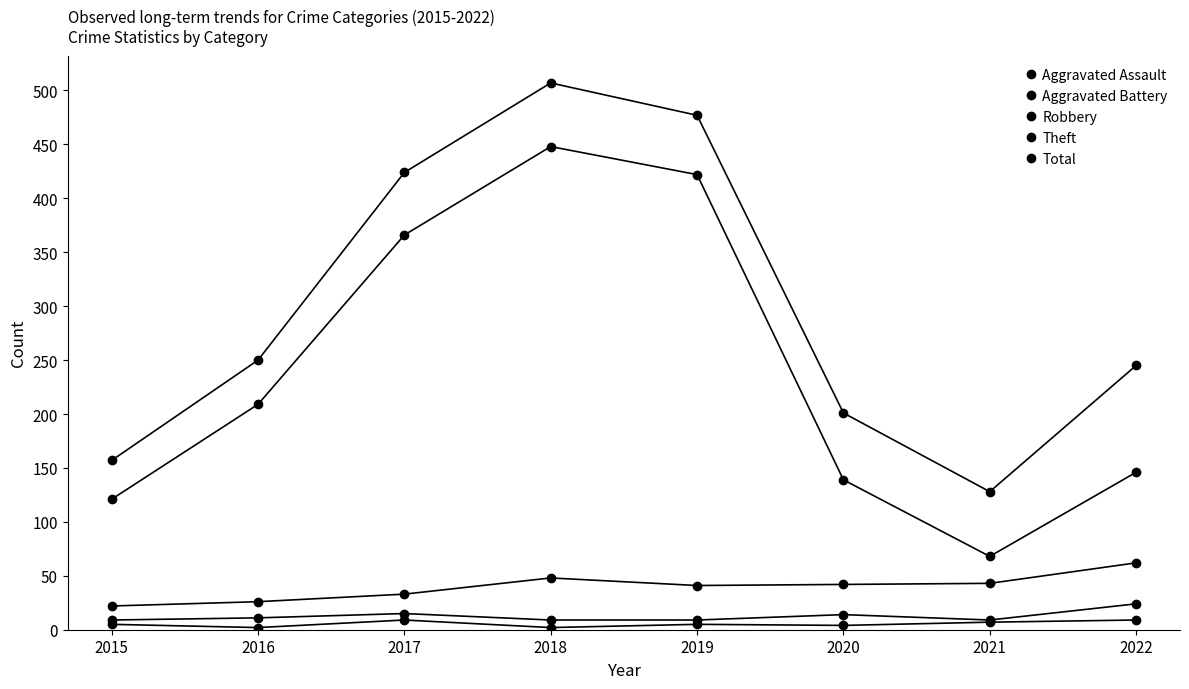

How many series are shown in this chart?

5